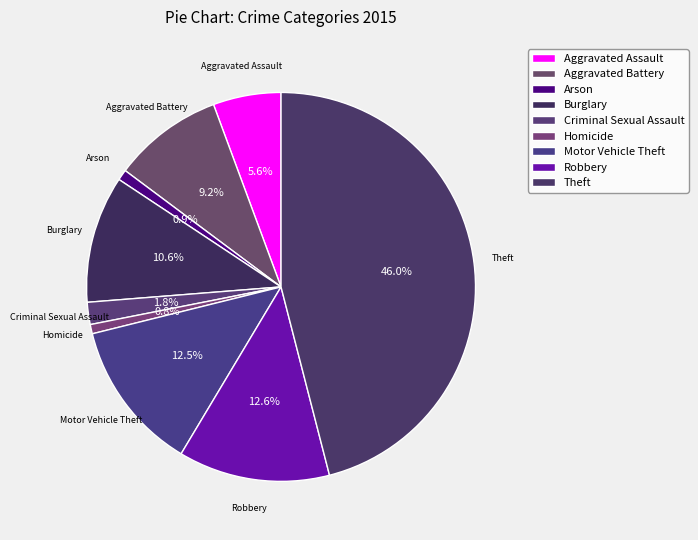

What percentage is the Motor Vehicle Theft slice, to the nearest percent?

13%